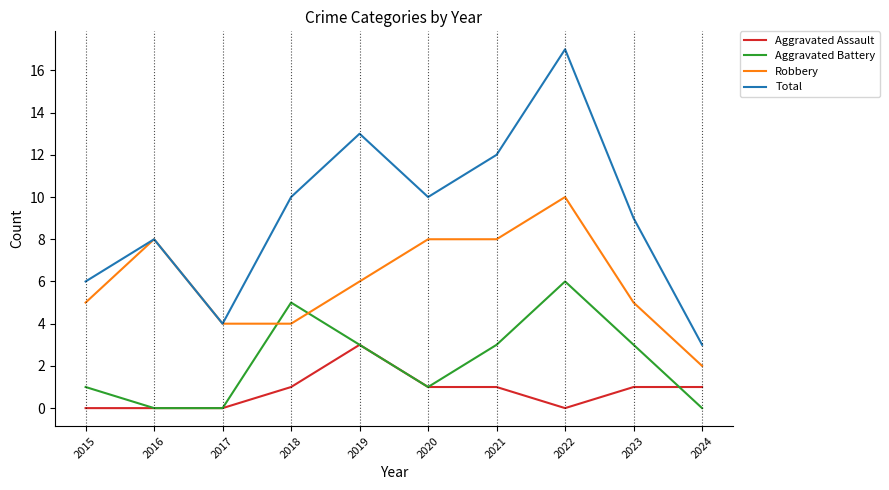

Read the Robbery value at 2015.

5